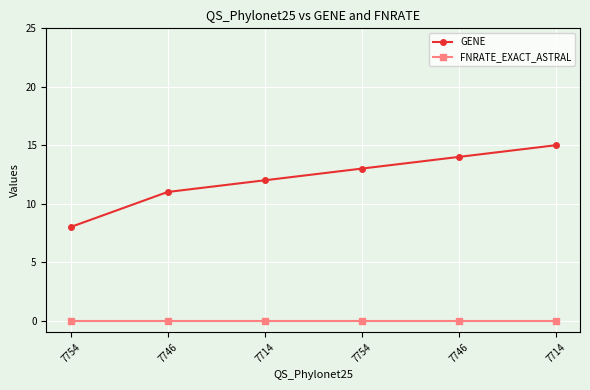

Is the value of FNRATE_EXACT_ASTRAL at 7754 greater than the value of GENE at 7714?

No